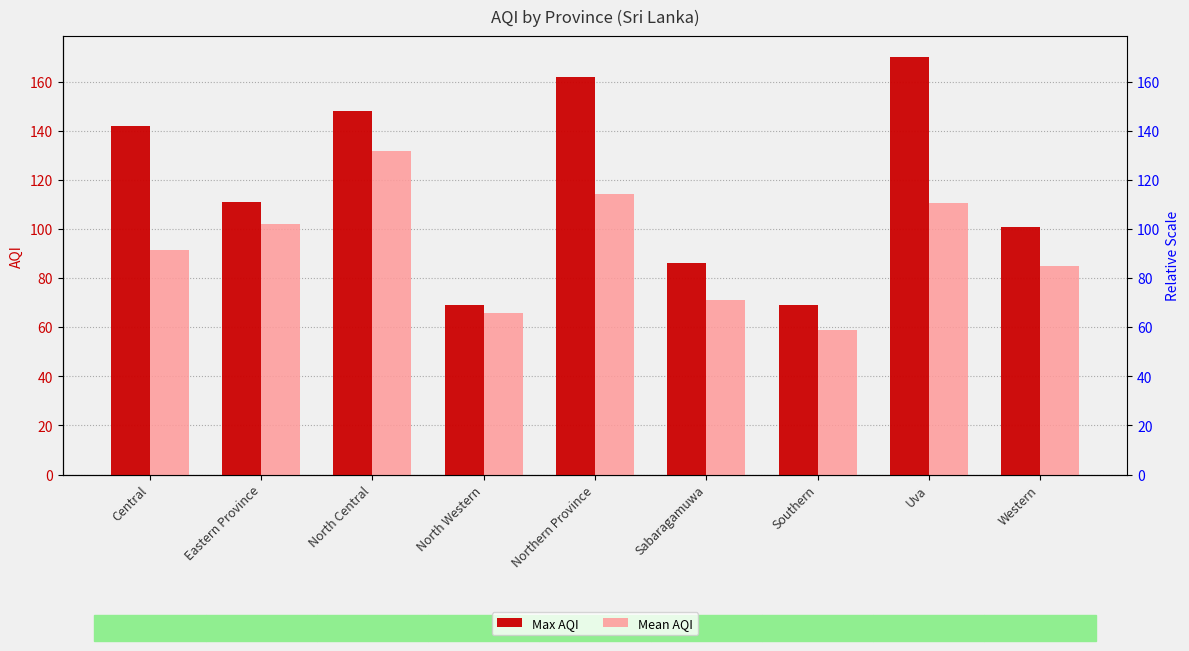

Which series has the widest spread of values?

Max AQI